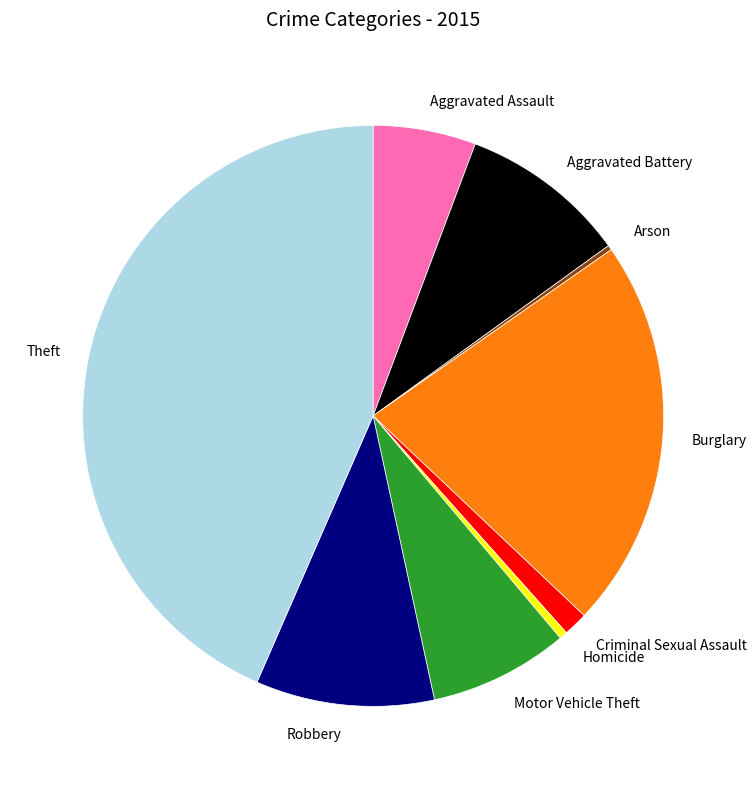

Approximately how many times larger is the value at Motor Vehicle Theft compared to Aggravated Assault?

1.4